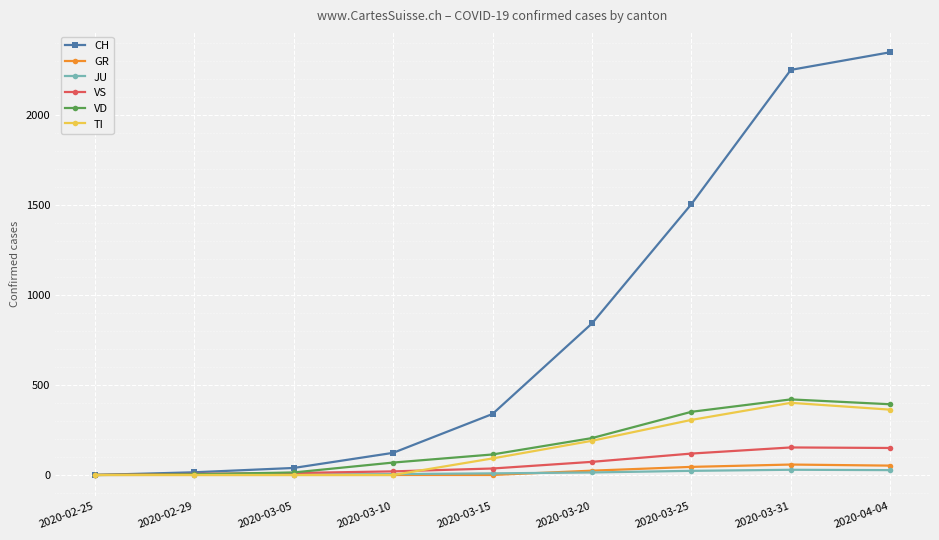

What is the sum of all VD values?

1570